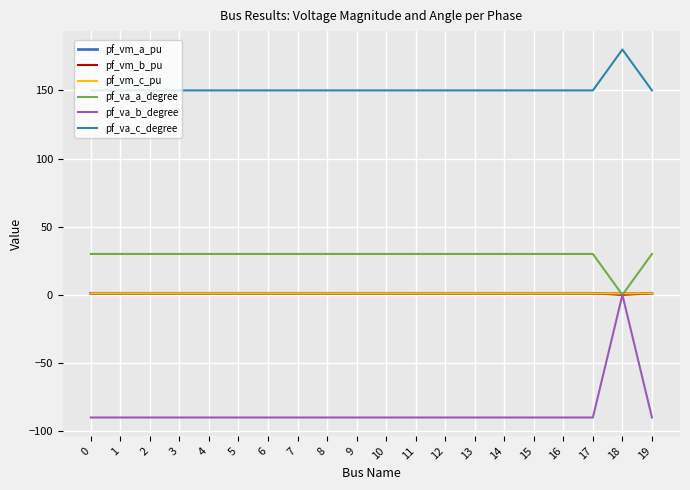

What is the smallest value displayed?

-90.0